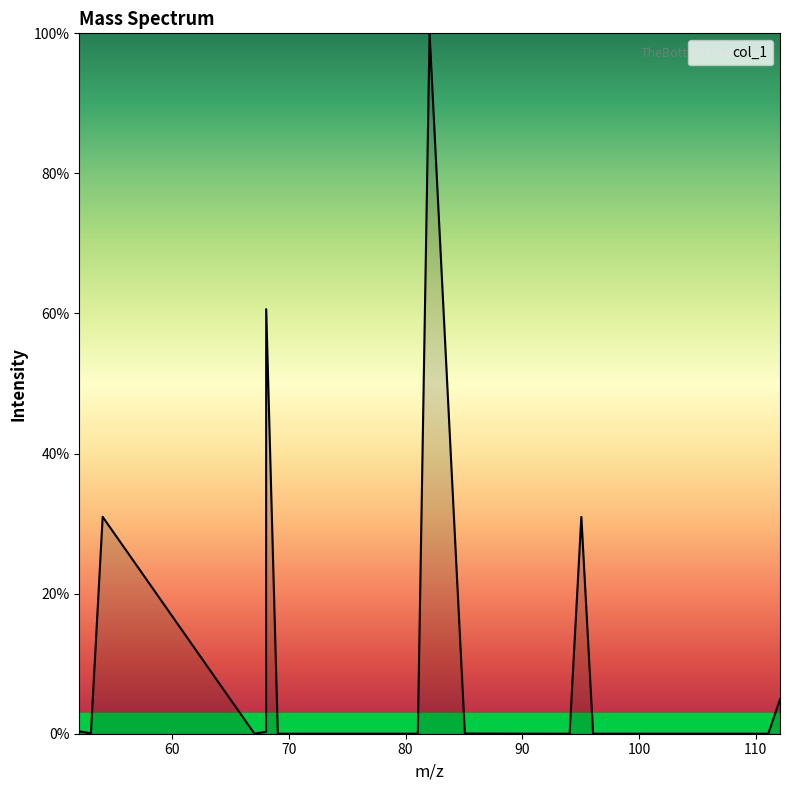

What is the greatest value displayed?

100.0